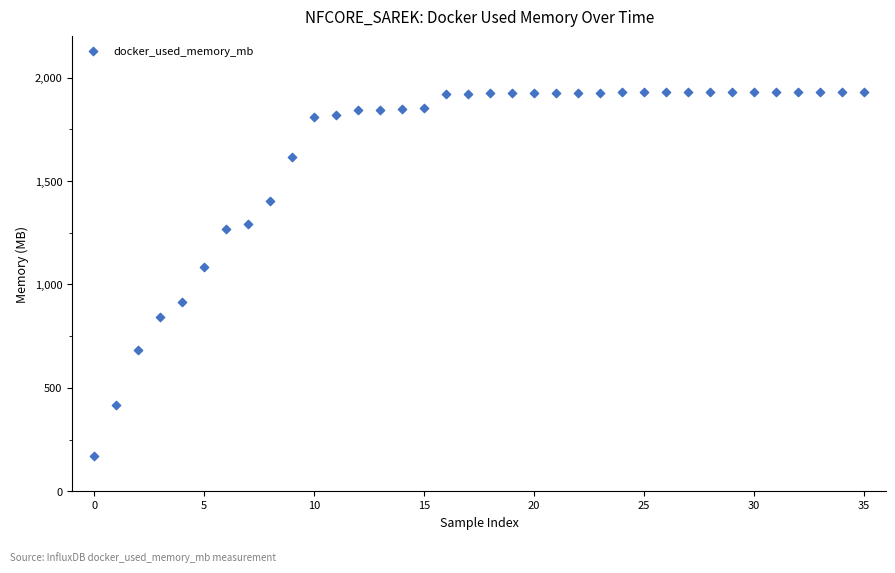

What Y value in the scatter plot is closest to 1050?

1085.1